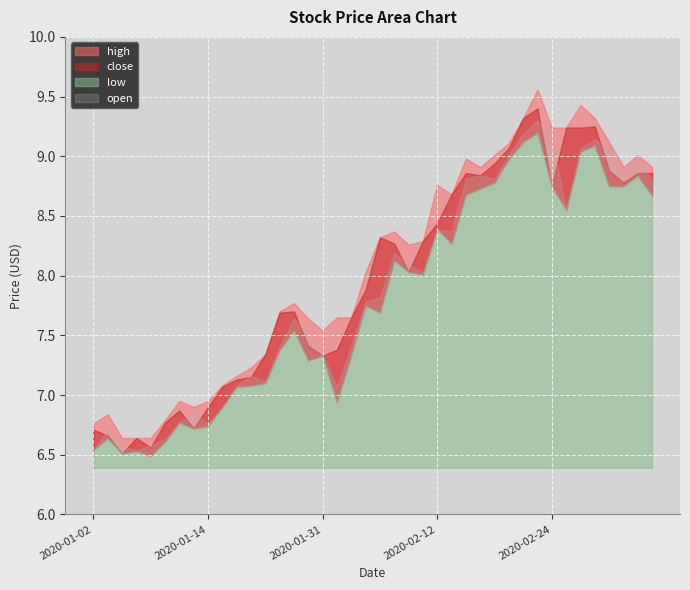

At which category is the sum across all series the highest?

2020-02-21